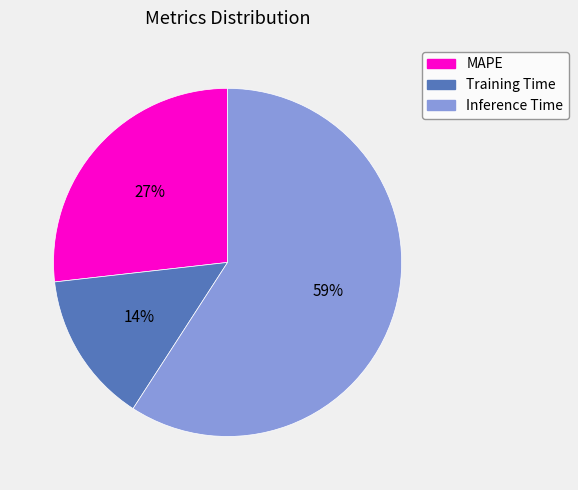

To the nearest percent, what is the difference between the largest and smallest slice percentages?

45%